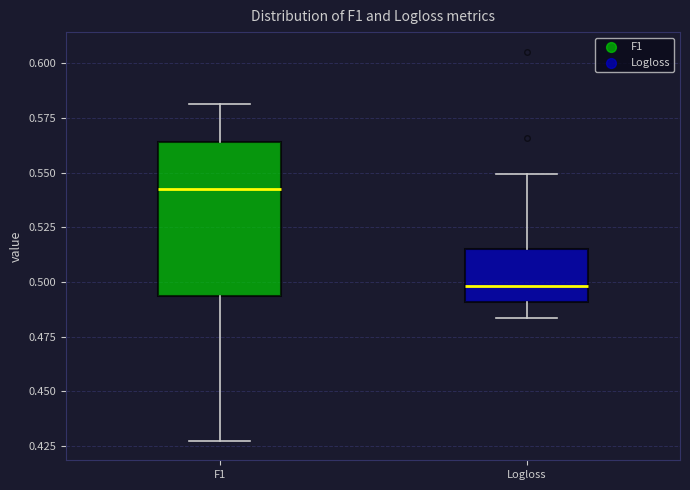

Reading left to right, transcribe this box plot: for each box, give where its median line is, the range the box spans, and where its two whiskers end, as read against the y-axis. The values are not printed on the chart, so give them approximately, as read against the axis.

F1: median 0.540, box 0.495 to 0.565, whiskers 0.425 to 0.580
Logloss: median 0.500, box 0.490 to 0.515, whiskers 0.485 to 0.550